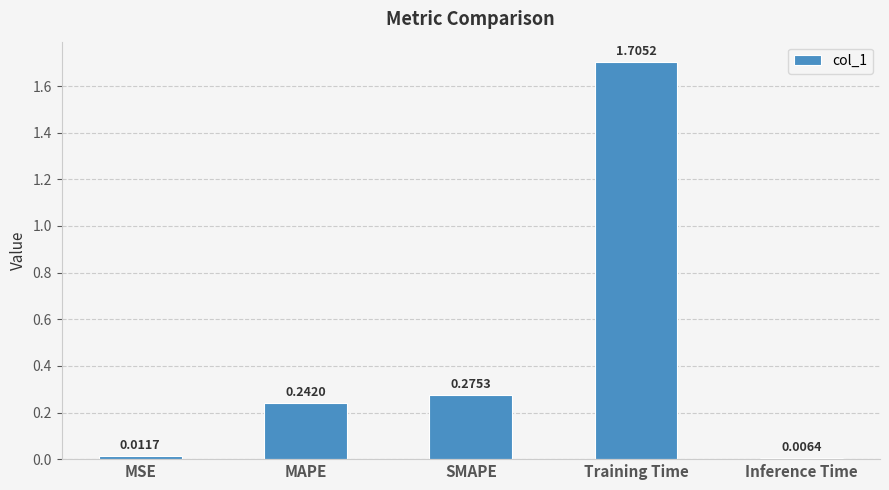

Where is the data nearest to the value 0?

Inference Time